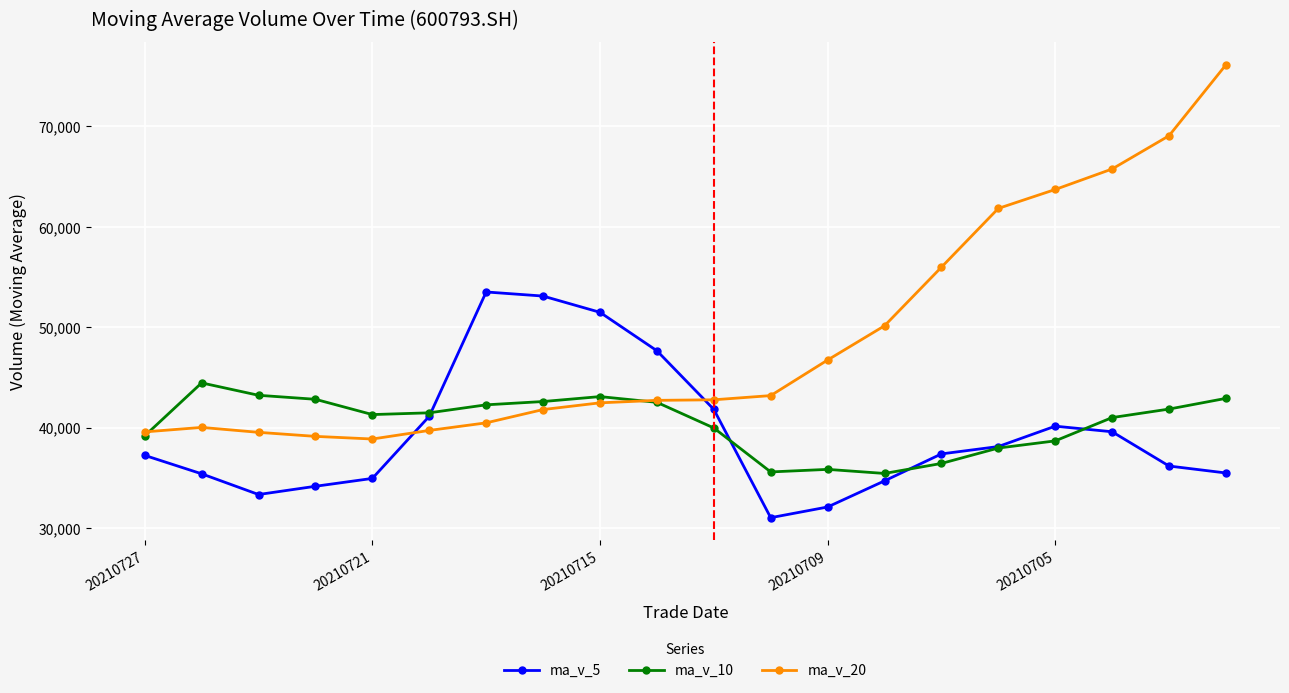

What is the value of the ma_v_10 point at the 20th from the left?

42913.2